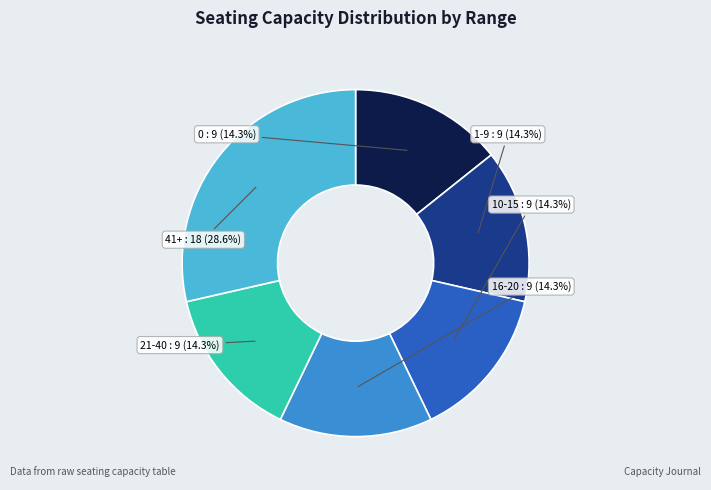

The 1-9 slice represents 9% of the pie. True or false?

False